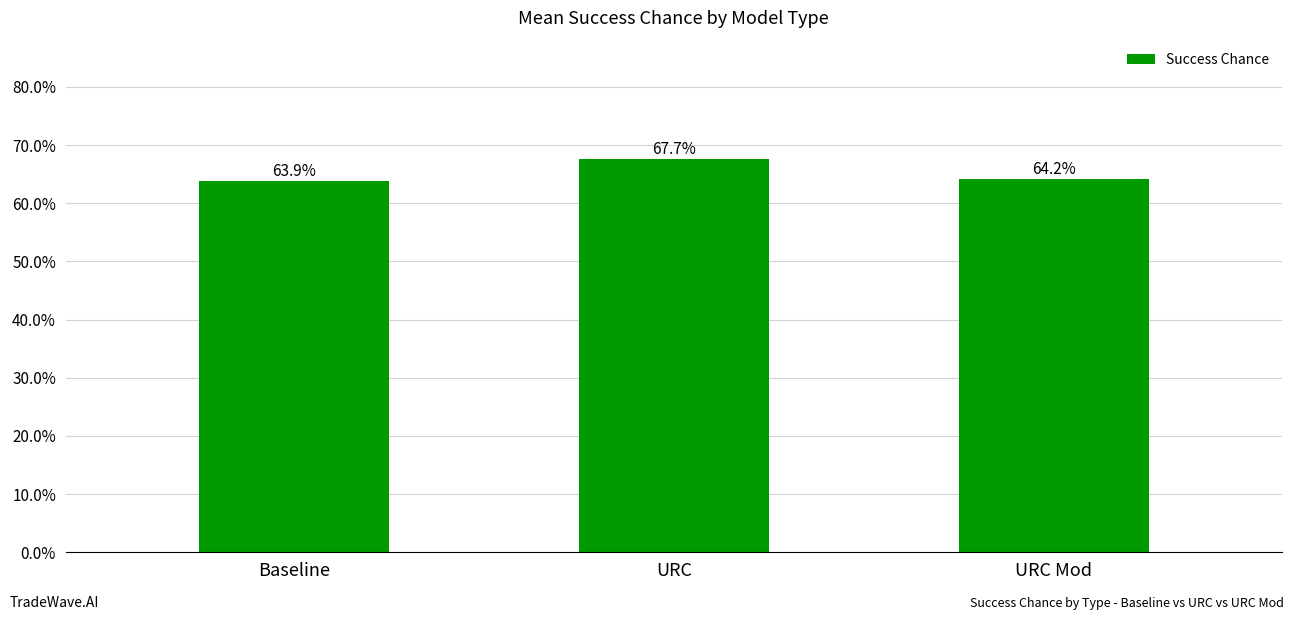

Which has a higher value, URC Mod or URC?

URC